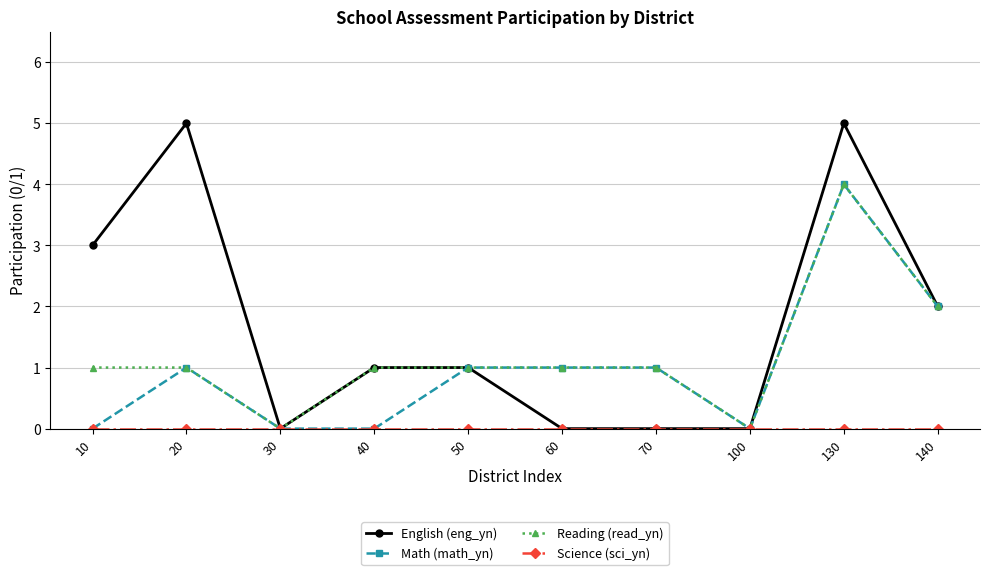

Where is the first local maximum for English (eng_yn)?

20